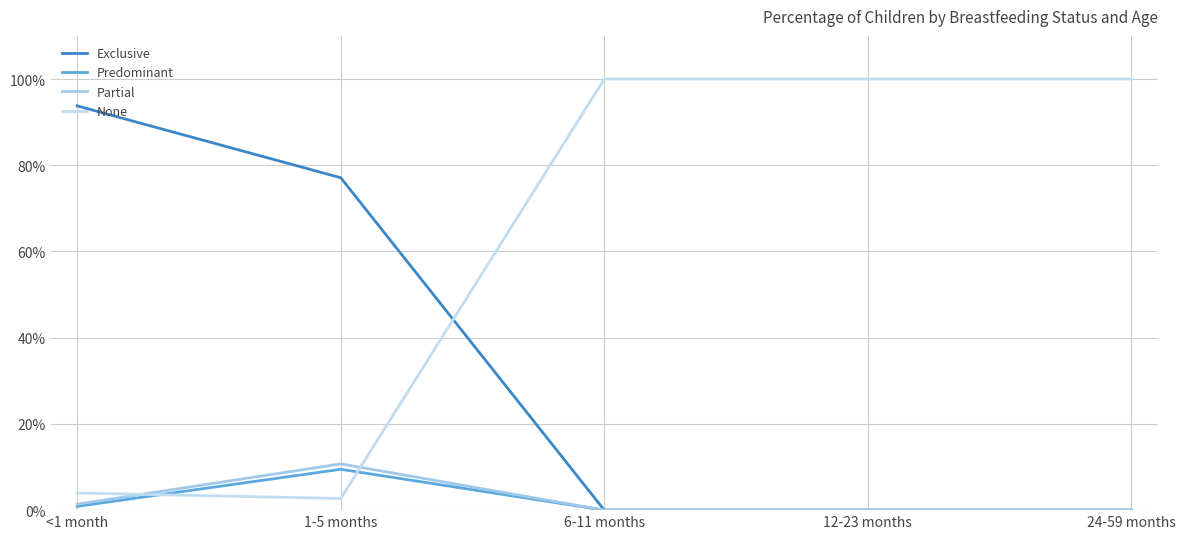

What is the sum of all Predominant values?

0.1